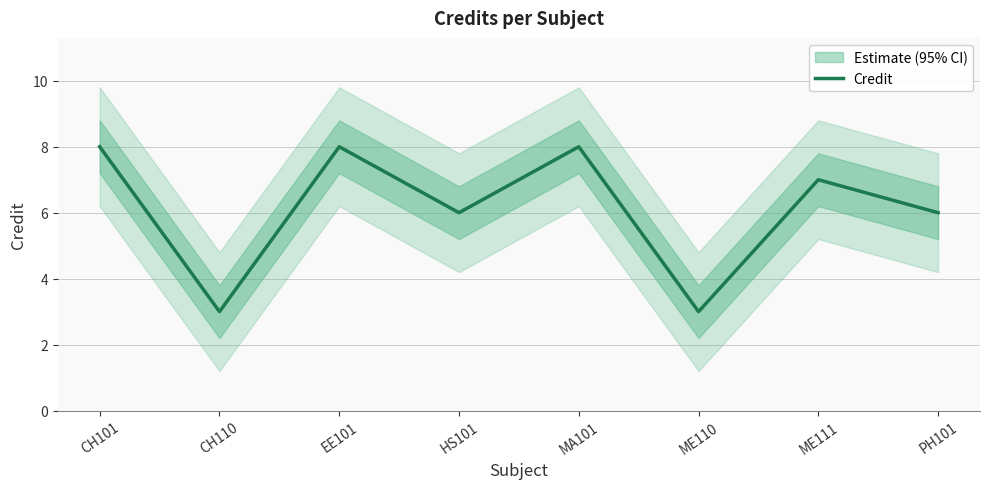

What is the greatest value displayed?

8